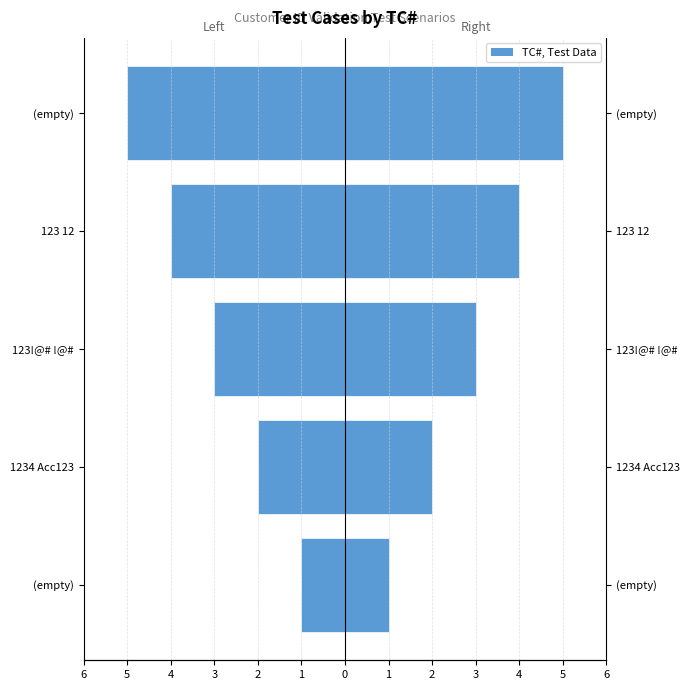

Reading right to left, extract all data points from this chart.

TC# (Left): -5	-4	-3	-2	-1
TC# (Right): 5	4	3	2	1